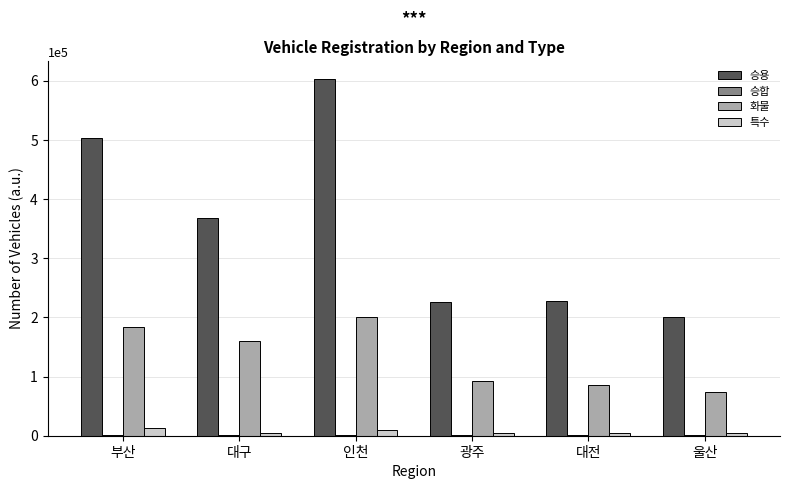

Where is 승용 nearest to the value 401833?

대구